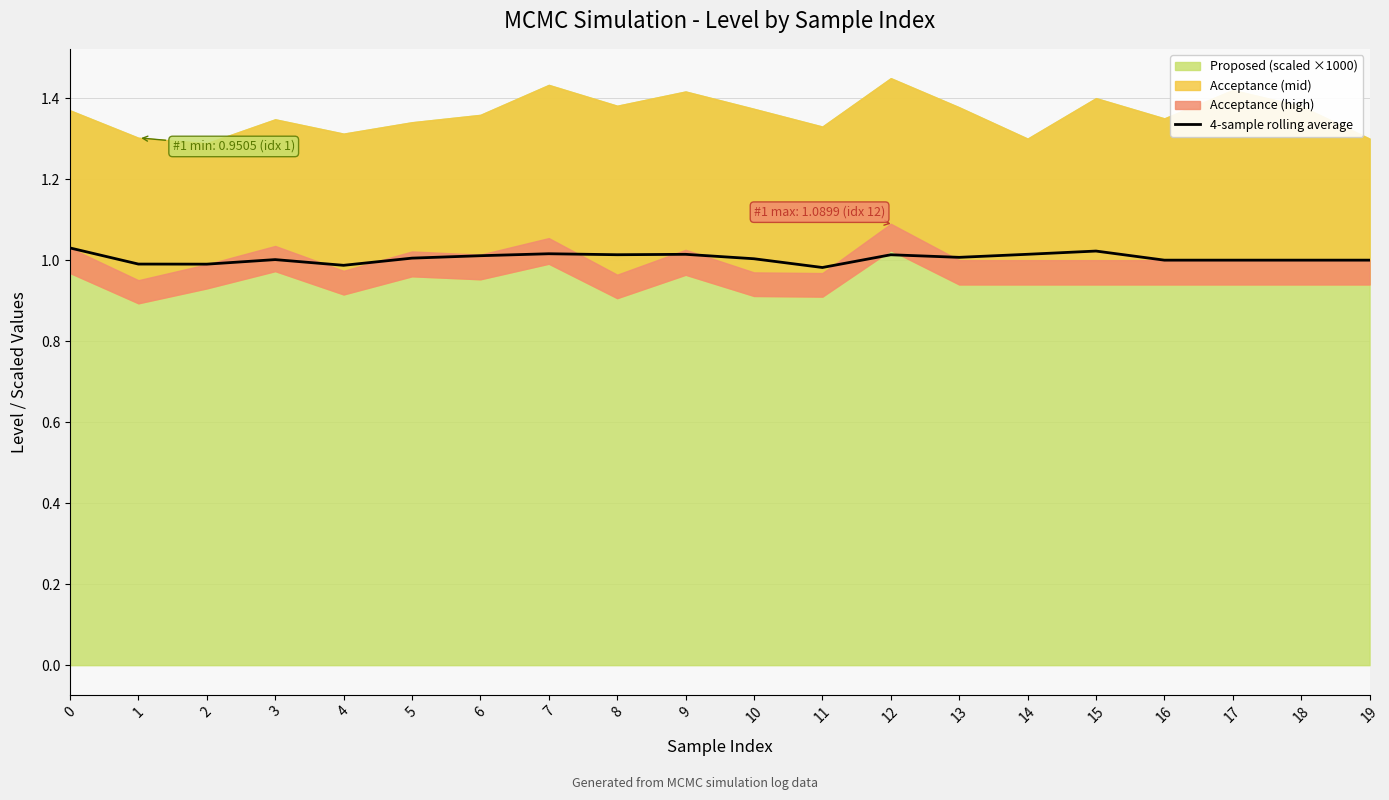

At which category does the data reach its first local peak?

3